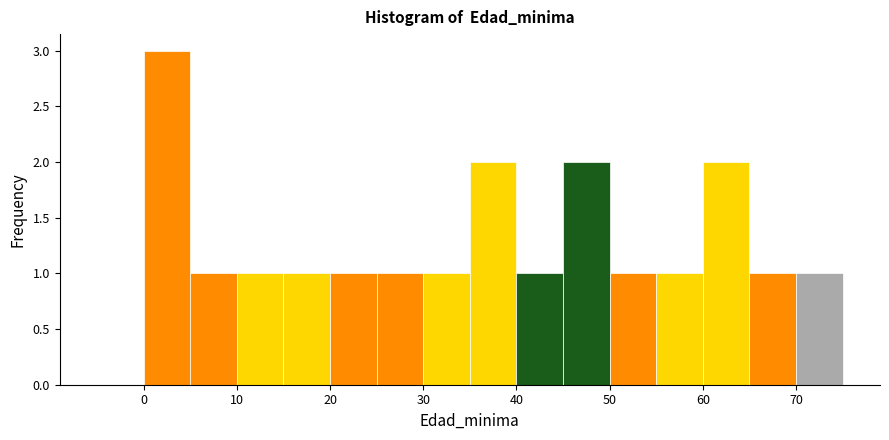

Reading left to right, list every bar in this chart as the range it spans on the x-axis followed by its height. The values are not printed on the chart, so give them approximately, as read against the axis.

-5 to 0: 0
0 to 5: 3
5 to 10: 1
10 to 15: 1
15 to 20: 1
20 to 25: 1
25 to 30: 1
30 to 35: 1
35 to 40: 2
40 to 45: 1
45 to 50: 2
50 to 55: 1
55 to 60: 1
60 to 65: 2
65 to 70: 1
70 to 75: 1